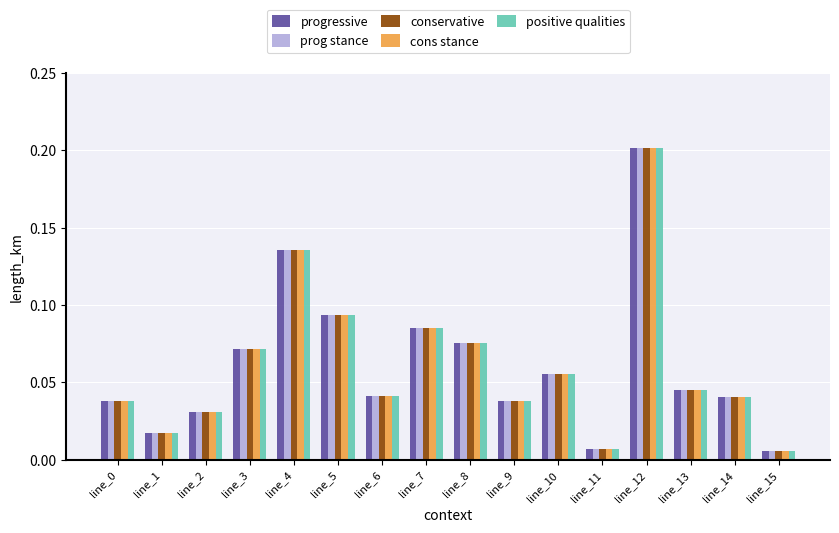

At which label does prog stance reach its peak?

line_12